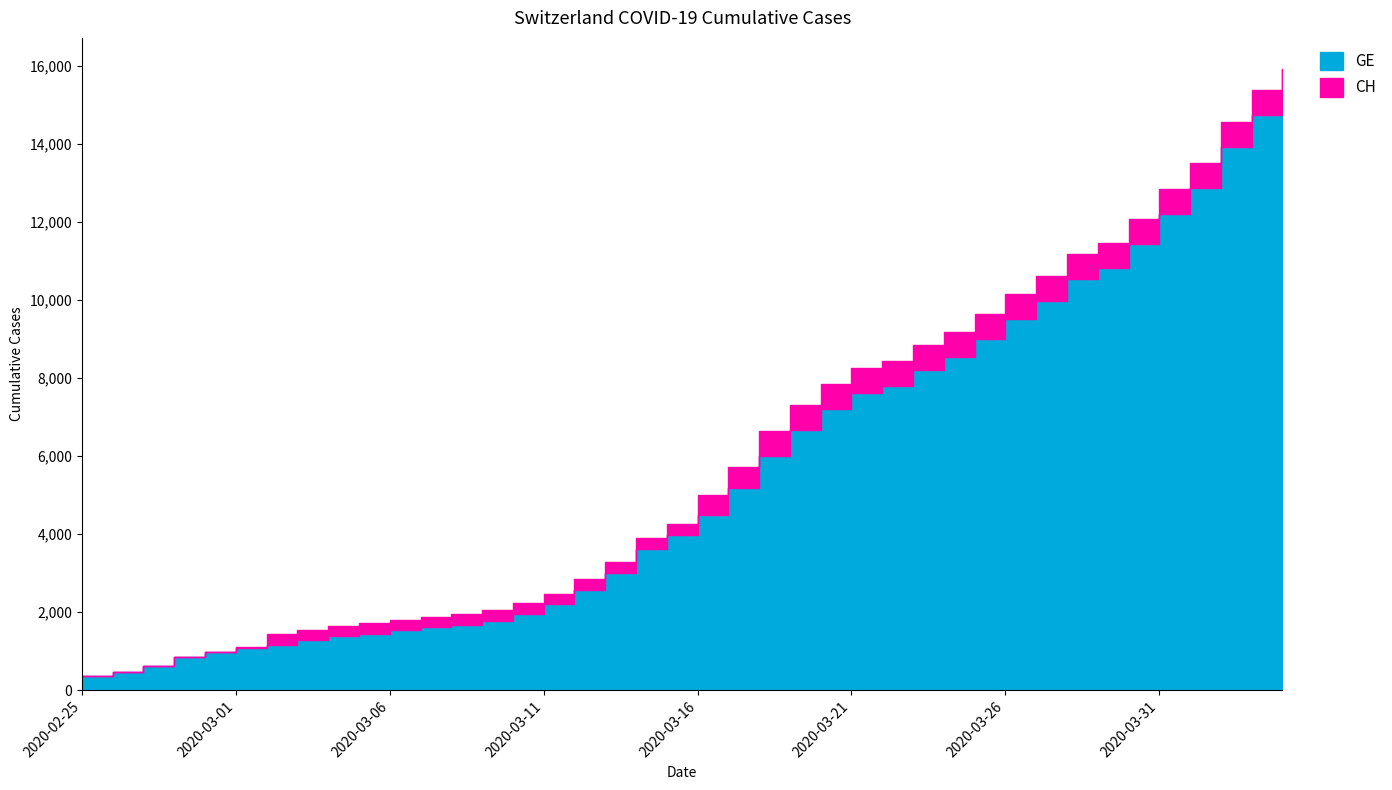

Does the chart have visible grid lines?

No